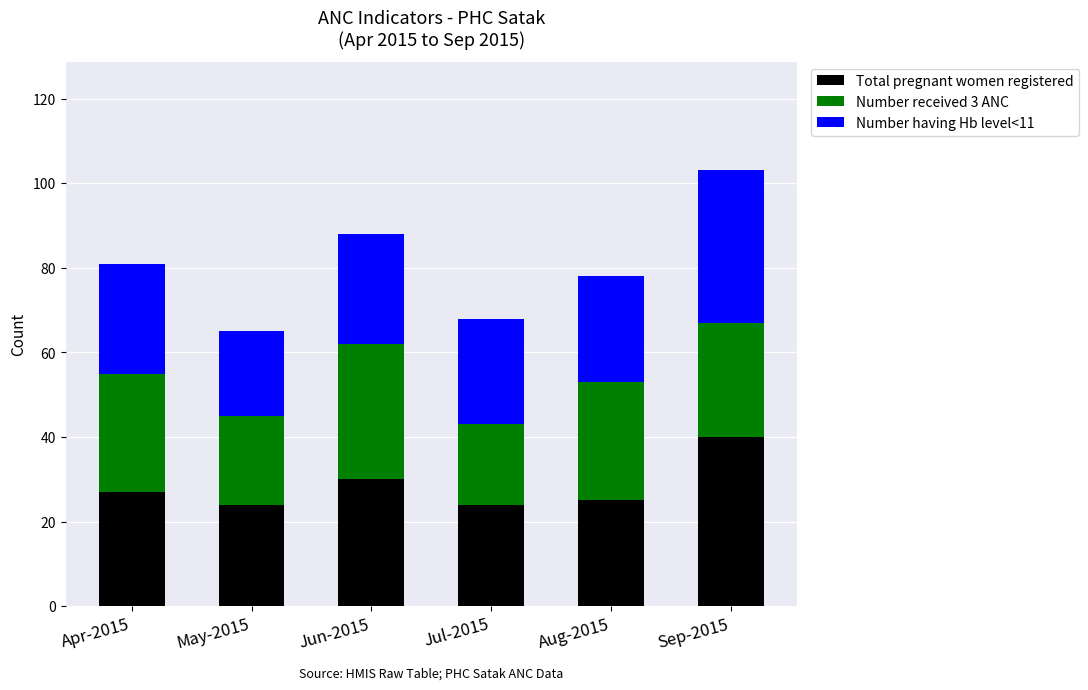

Is it true that Total pregnant women registered equals 40 at May-2015?

False